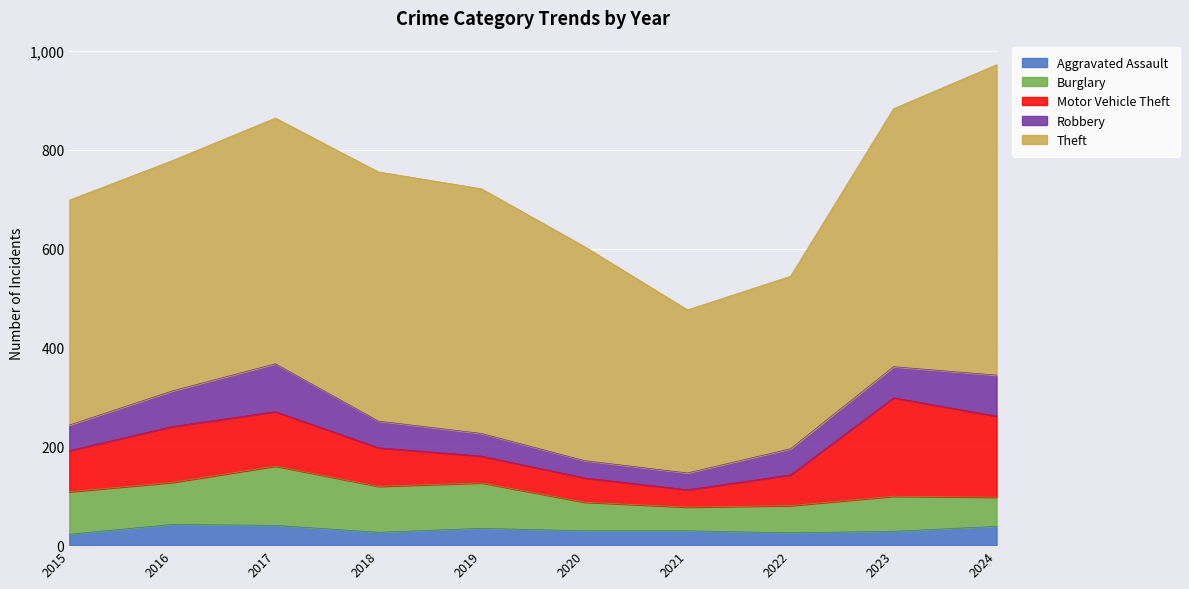

Where is Robbery nearest to the value 65?

2023